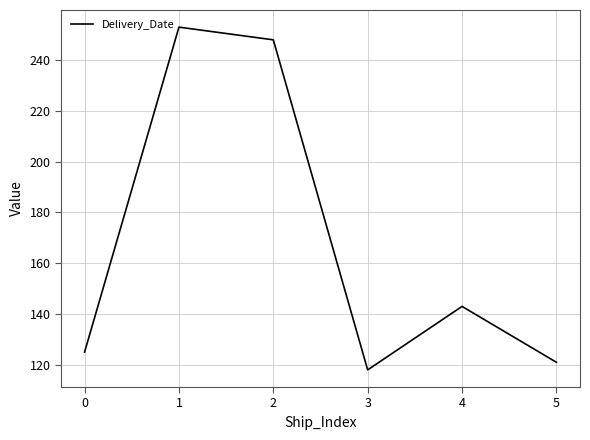

What is the maximum value shown in the chart?

253